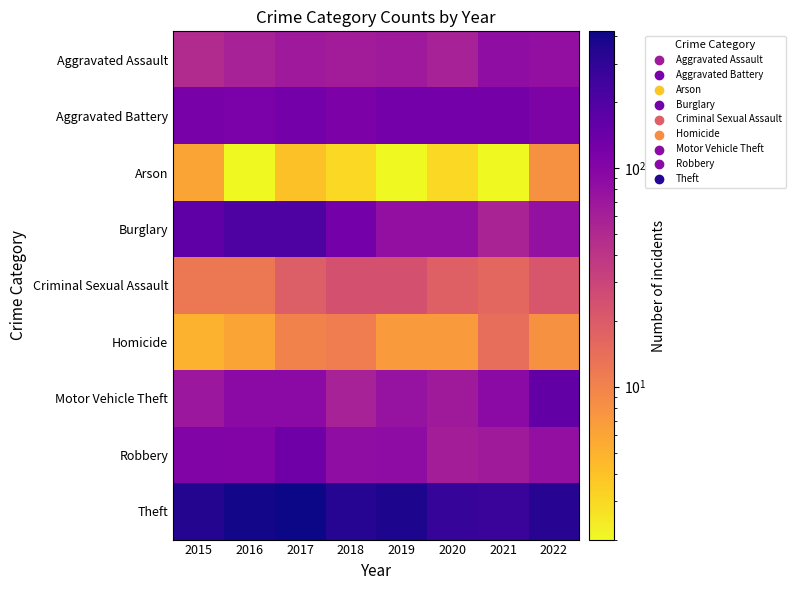

Which has a higher value, 2017 or 2019?

2017